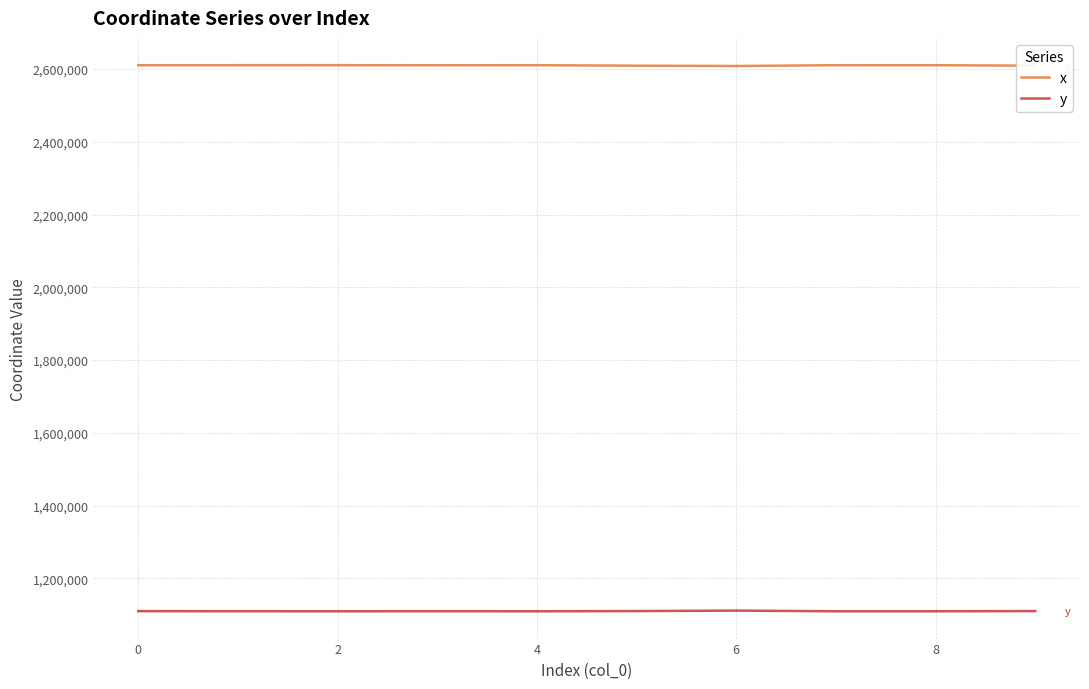

True or false: x and y intersect in this chart.

False